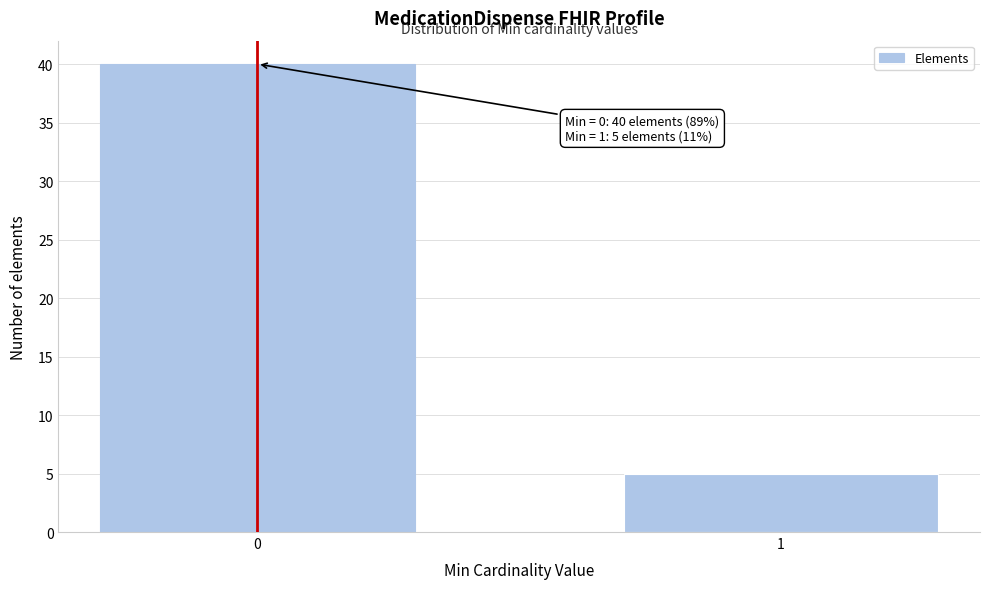

Reading right to left, list all the values displayed in this chart.

1=5	0=40